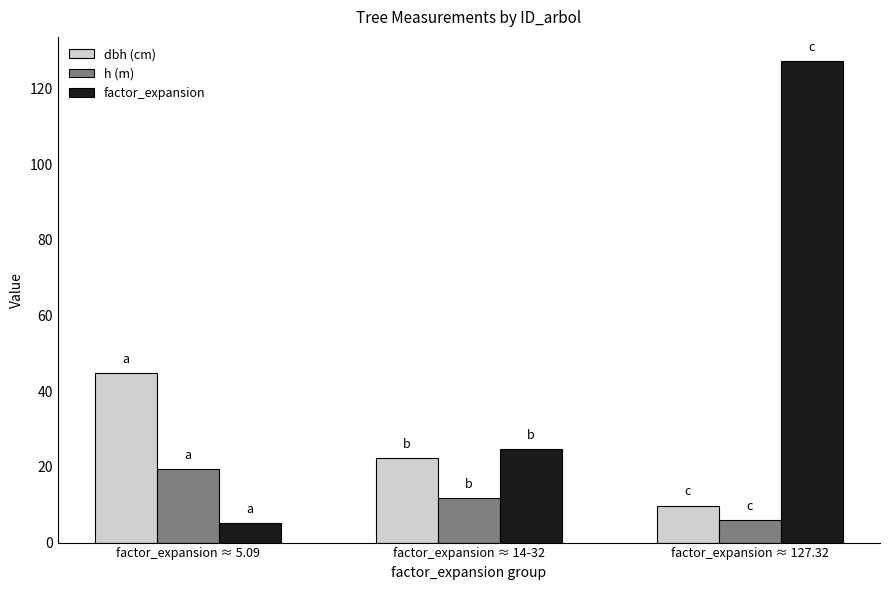

What is the sum of all dbh (cm) values?

76.9